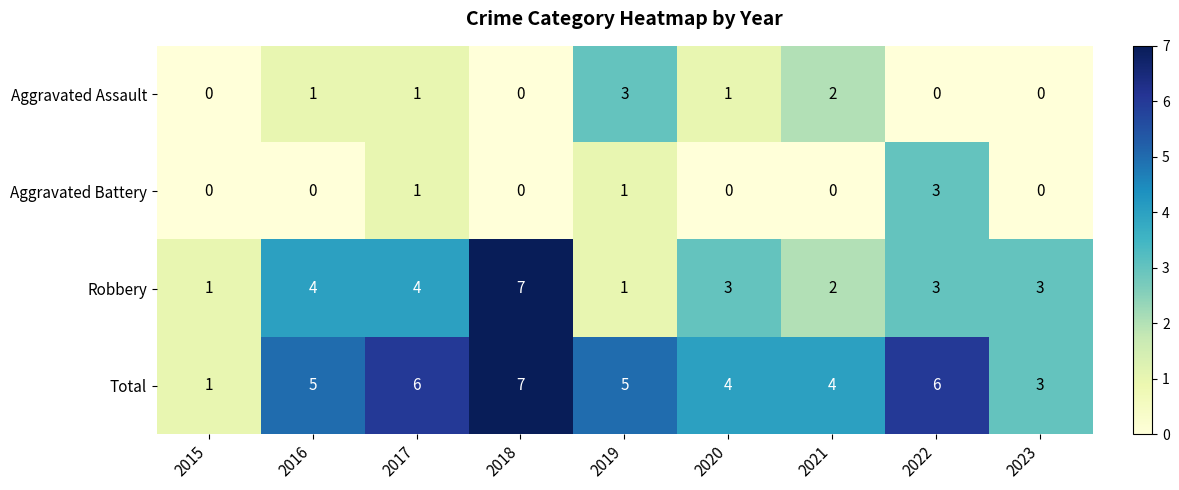

At which category is the sum across all series the highest?

2018